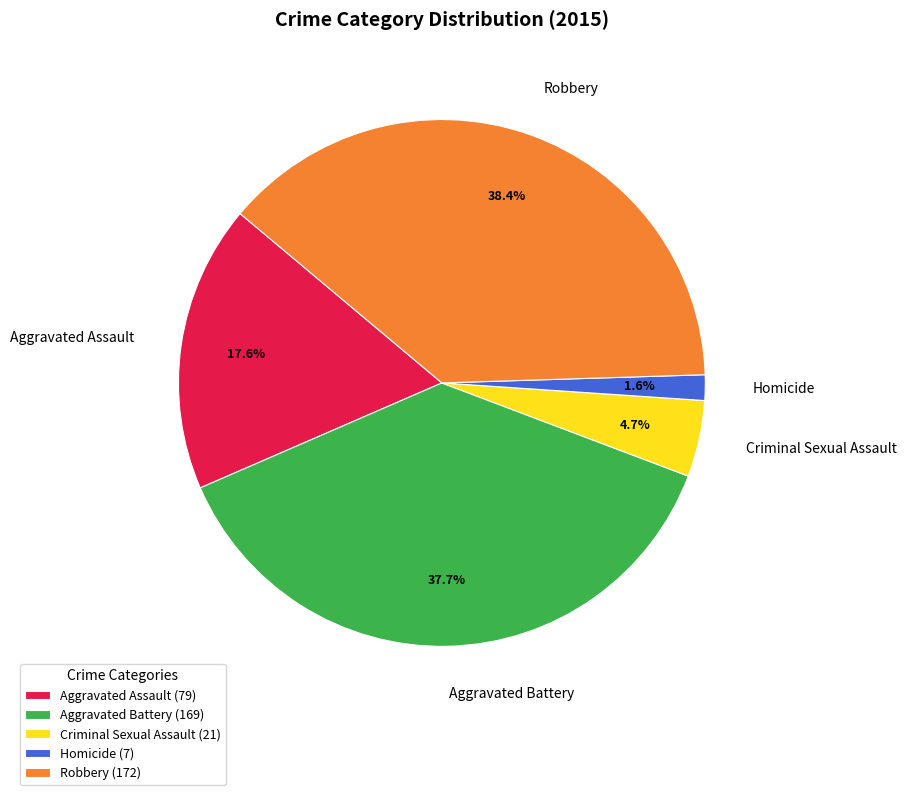

Rank the categories by value from highest to lowest.

Robbery, Aggravated Battery, Aggravated Assault, Criminal Sexual Assault, Homicide